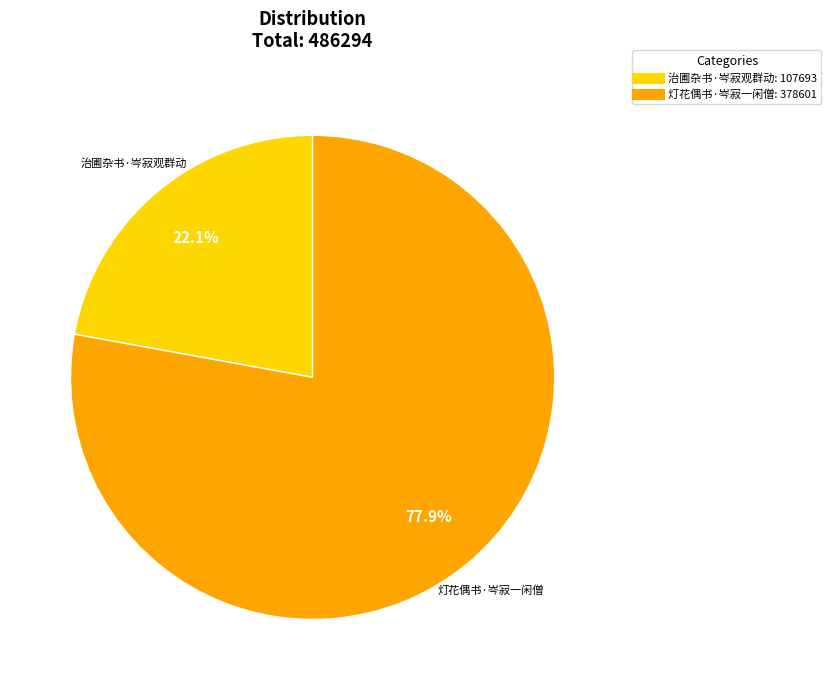

Approximately how many times larger is the value at 灯花偶书·岑寂一闲僧 compared to 治圃杂书·岑寂观群动?

3.5